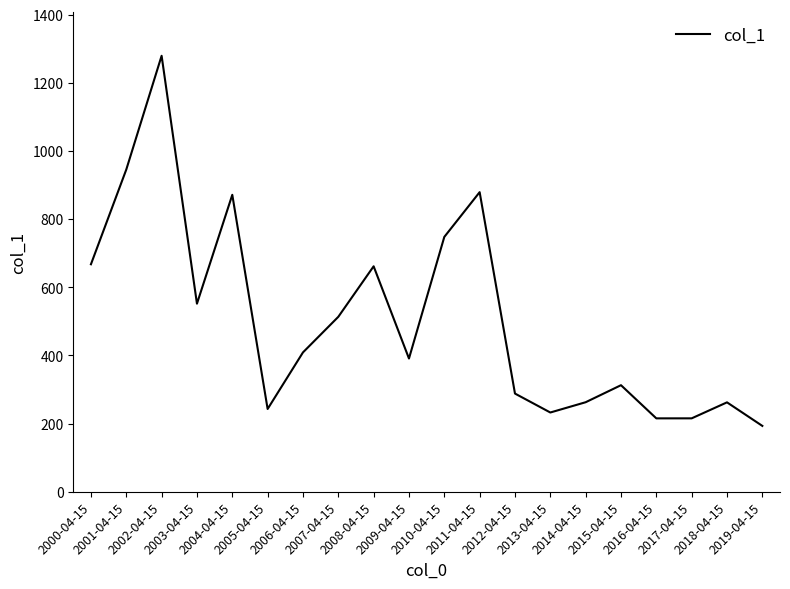

What is the change in value from 2002-04-15 to 2016-04-15?

-1063.8